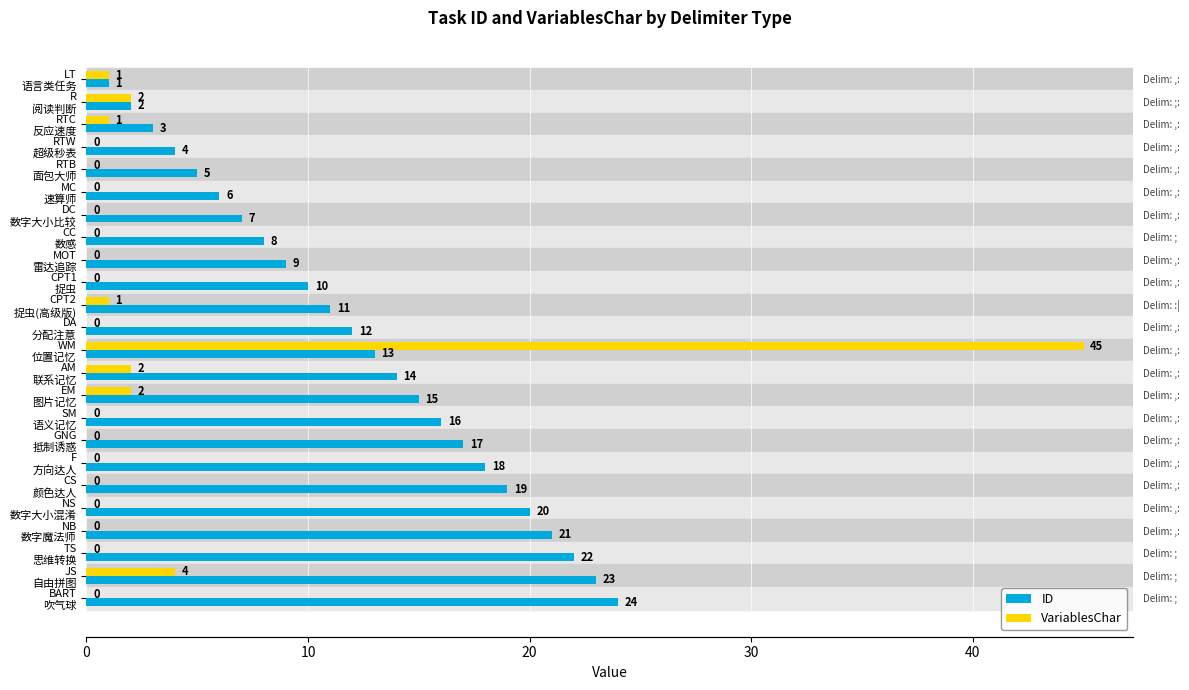

What is the average value of the ID series?

12